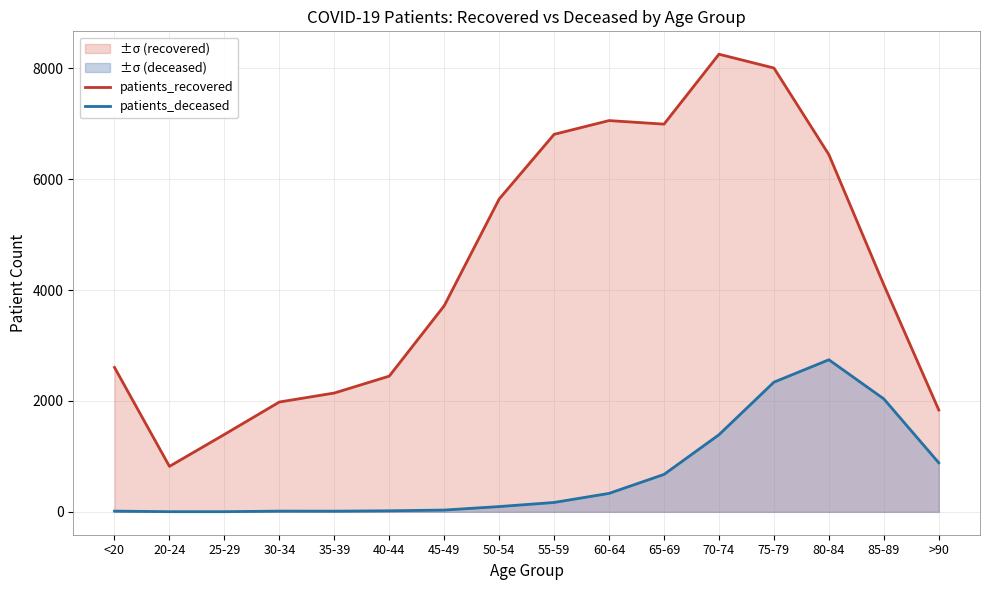

Reading right to left, list all the values displayed in this chart.

patients_recovered: >90=1837	85-89=4094	80-84=6443	75-79=8005	70-74=8254	65-69=6993	60-64=7057	55-59=6809	50-54=5642	45-49=3717	40-44=2448	35-39=2143	30-34=1981	25-29=1396	20-24=820	<20=2605
patients_deceased: >90=884	85-89=2037	80-84=2743	75-79=2339	70-74=1391	65-69=675	60-64=333	55-59=169	50-54=95	45-49=32	40-44=19	35-39=12	30-34=13	25-29=3	20-24=3	<20=13